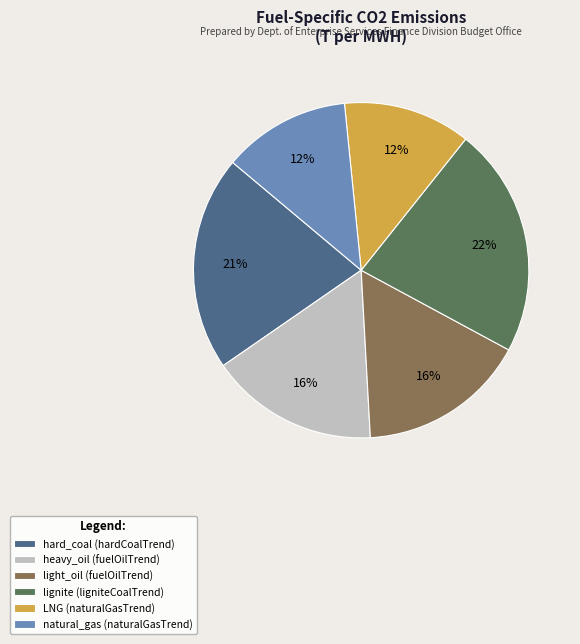

True or false: LNG (naturalGasTrend) accounts for 12% of the total.

True